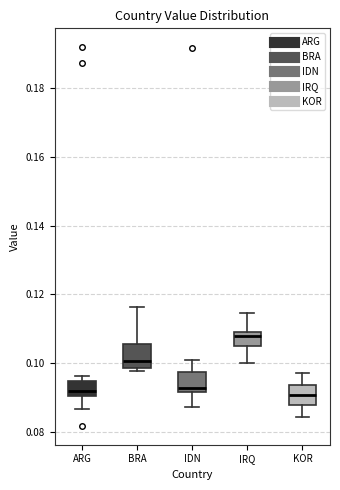

Reading left to right, transcribe this box plot: for each box, give where its median line is, the range the box spans, and where its two whiskers end, as read against the y-axis. The values are not printed on the chart, so give them approximately, as read against the axis.

ARG: median 0.092, box 0.090 to 0.094, whiskers 0.086 to 0.096
BRA: median 0.100, box 0.098 to 0.106, whiskers 0.098 (just below the box's lower edge) to 0.116
IDN: median 0.092 (just above the box's lower edge), box 0.092 to 0.098, whiskers 0.088 to 0.100
IRQ: median 0.108, box 0.106 to 0.110, whiskers 0.100 to 0.114
KOR: median 0.090, box 0.088 to 0.094, whiskers 0.084 to 0.098